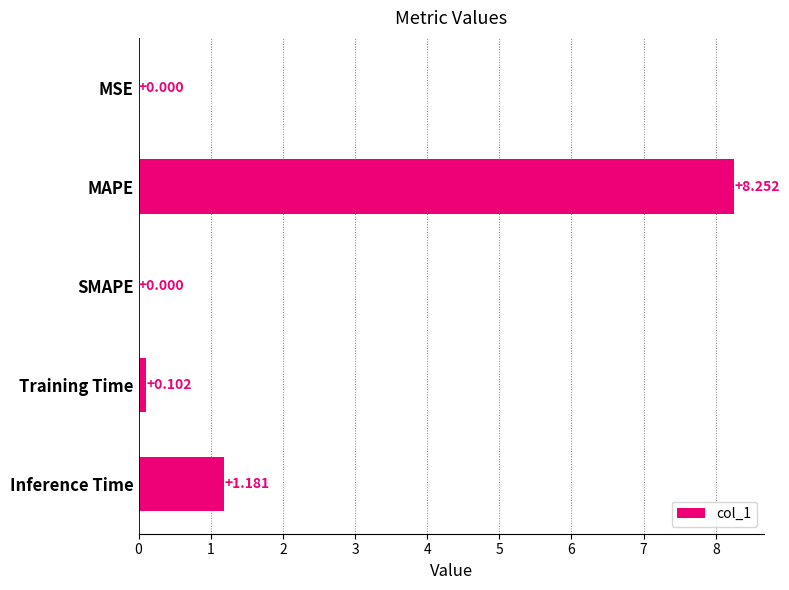

At which category does the chart reach its peak across all series?

MAPE